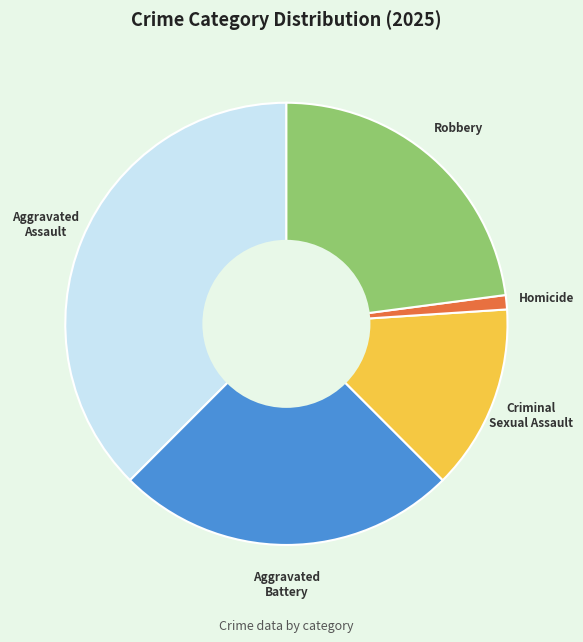

Which slice is the smallest?

Homicide